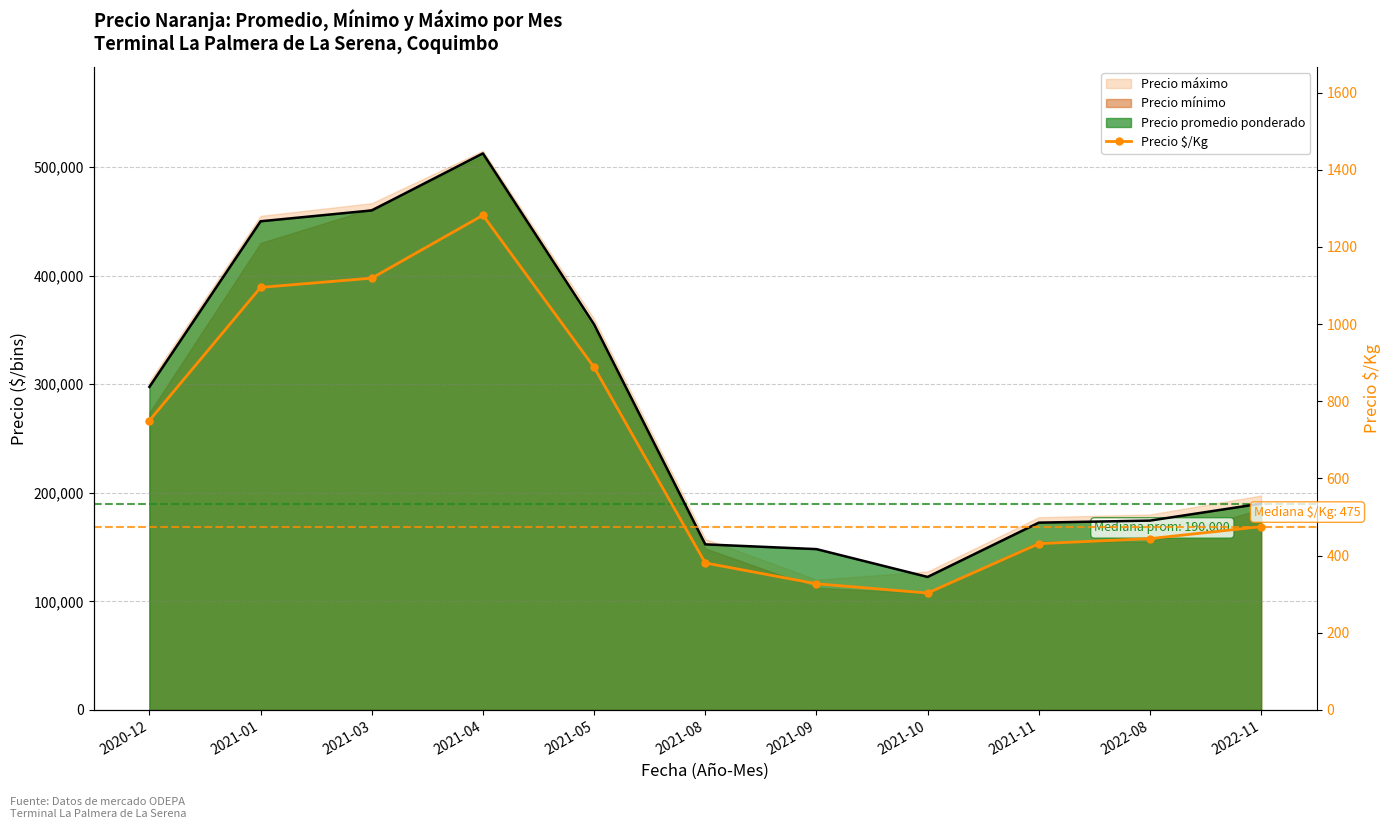

What is the change in value from 2020-12 to 2021-04?

+532